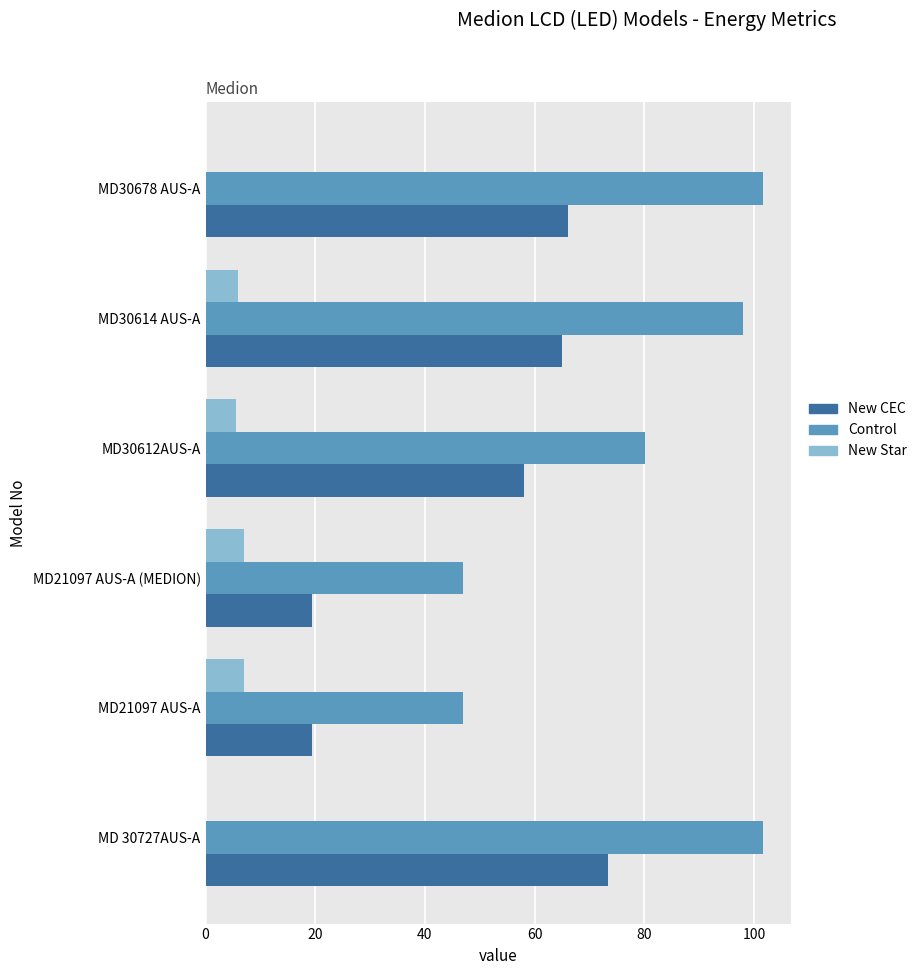

Which series changed the most between MD21097 AUS-A and MD30612AUS-A?

New CEC